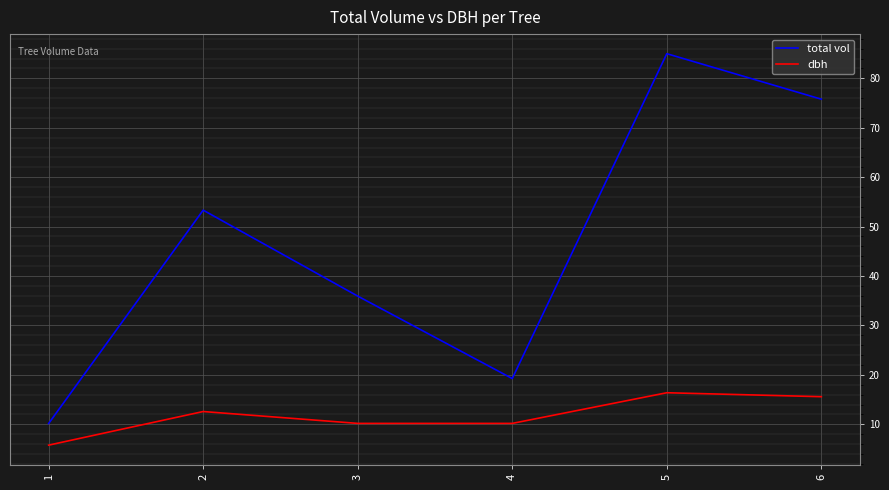

Reading left to right, what are all the values shown in this chart?

total vol: 10.2	53.3	35.9	19.3	85.0	75.8
dbh: 5.8	12.6	10.2	10.2	16.4	15.6